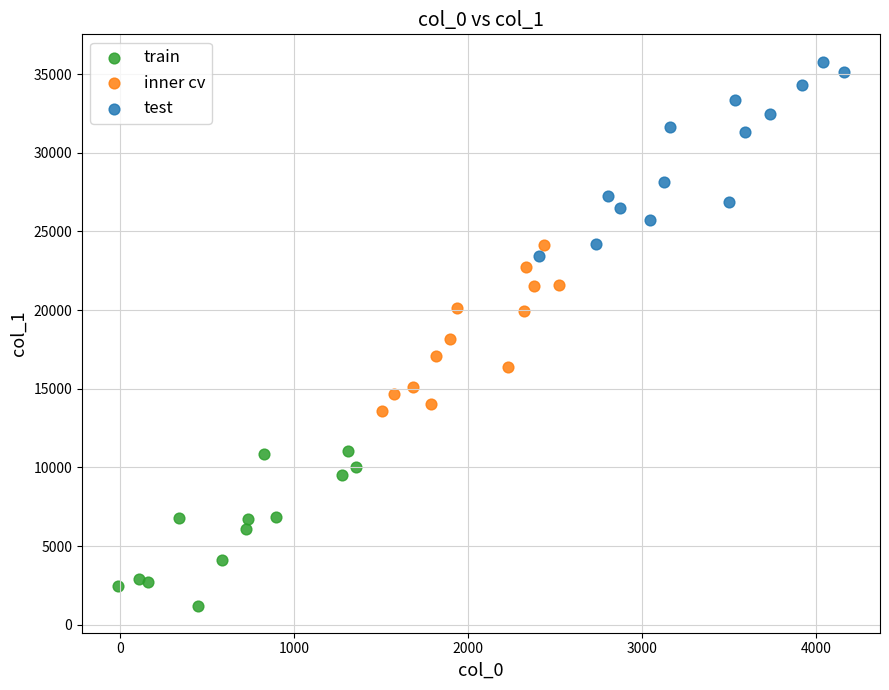

What are all the series names shown in the legend?

train, inner cv, test